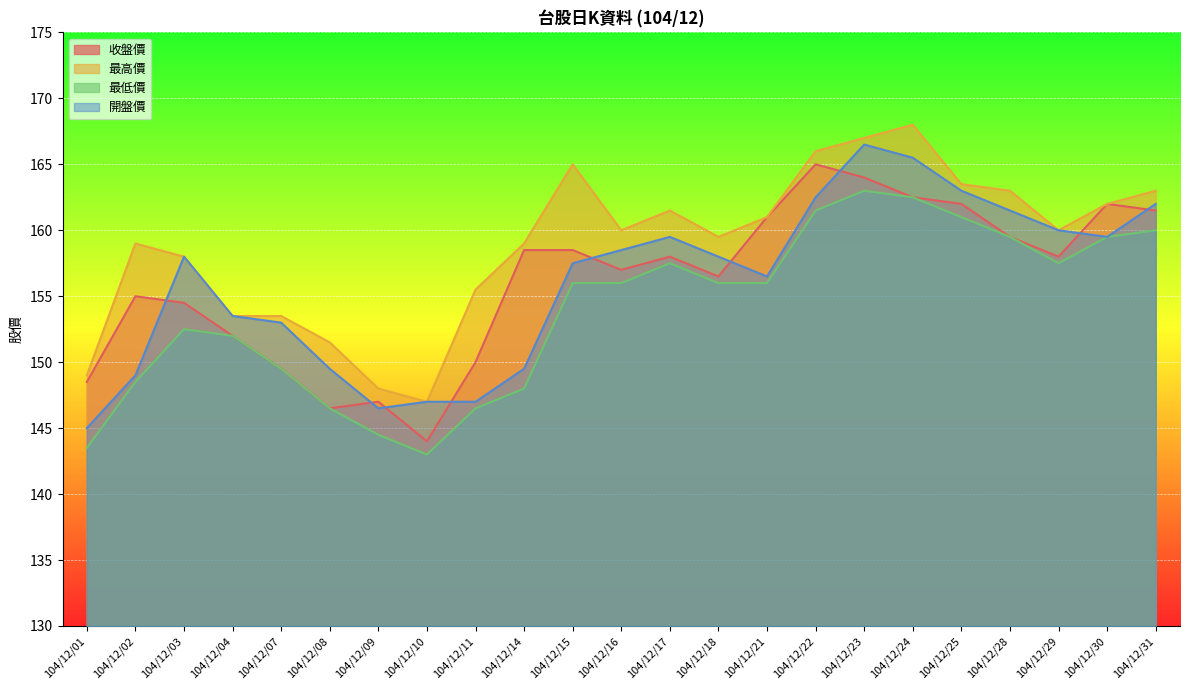

List the labels in order of 最低價 value, smallest first.

104/12/10, 104/12/01, 104/12/09, 104/12/08, 104/12/11, 104/12/14, 104/12/02, 104/12/07, 104/12/04, 104/12/03, 104/12/15, 104/12/16, 104/12/18, 104/12/21, 104/12/17, 104/12/29, 104/12/28, 104/12/30, 104/12/31, 104/12/25, 104/12/22, 104/12/24, 104/12/23